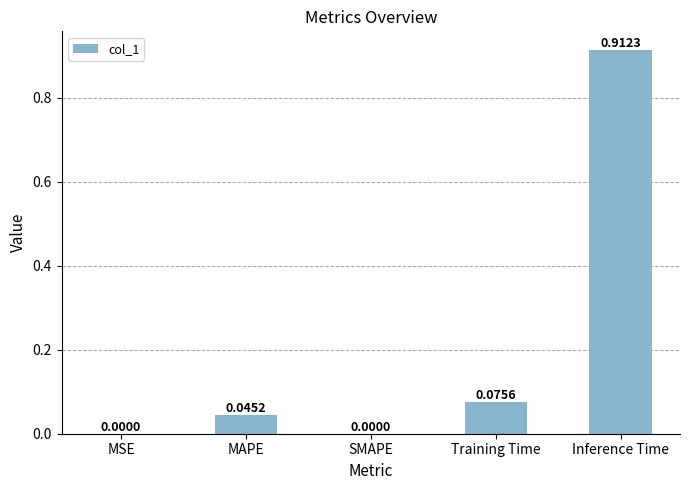

Which category has the highest value across all series?

Inference Time